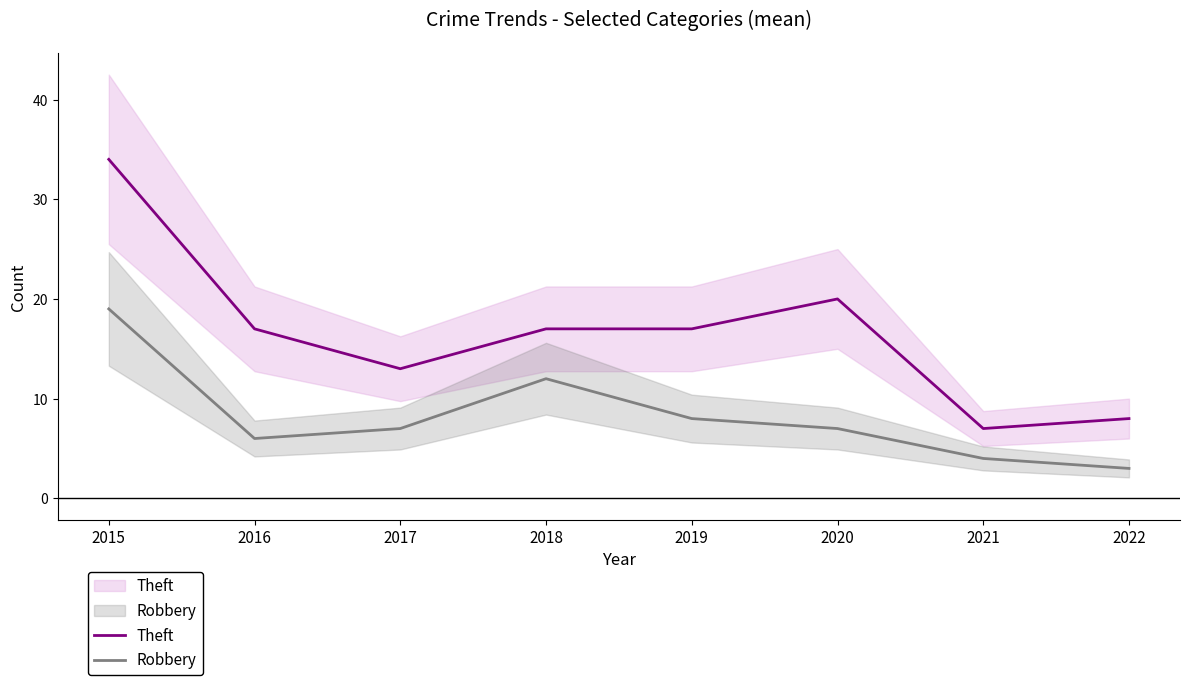

List the series in order of their overall mean, lowest first.

Robbery, Theft